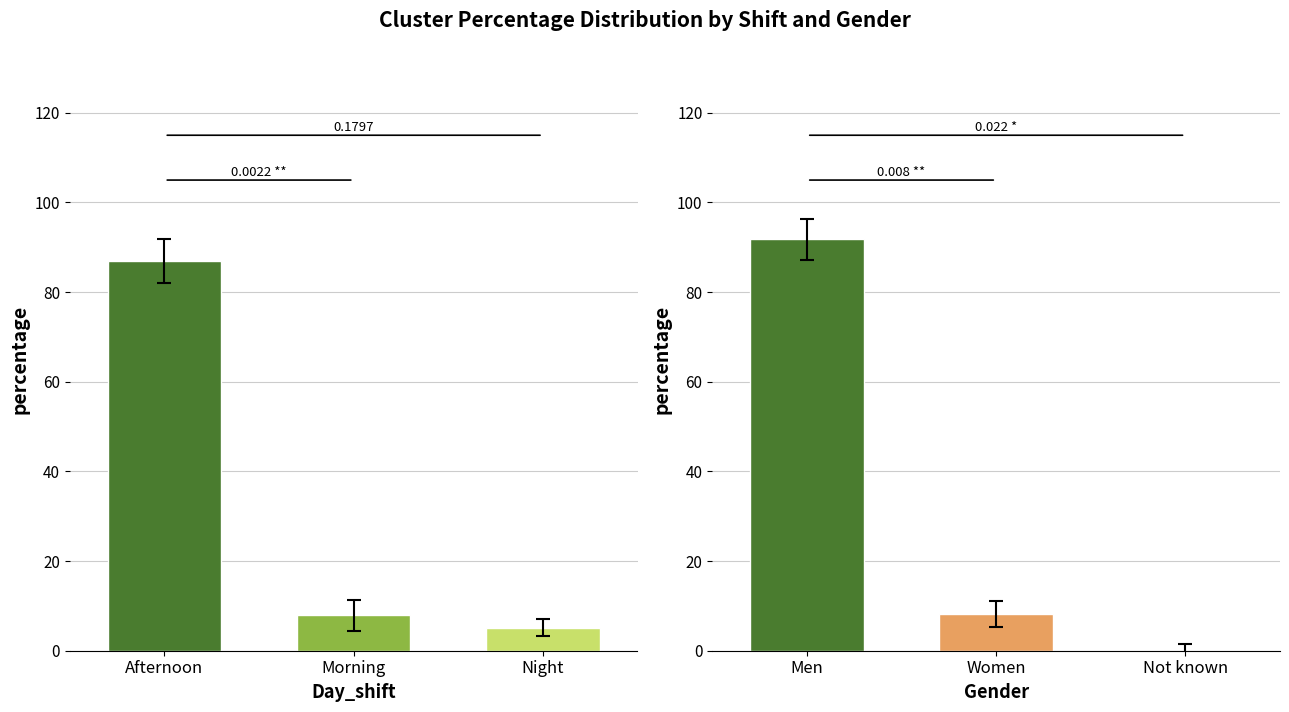

At which category is the sum across all series the highest?

Afternoon